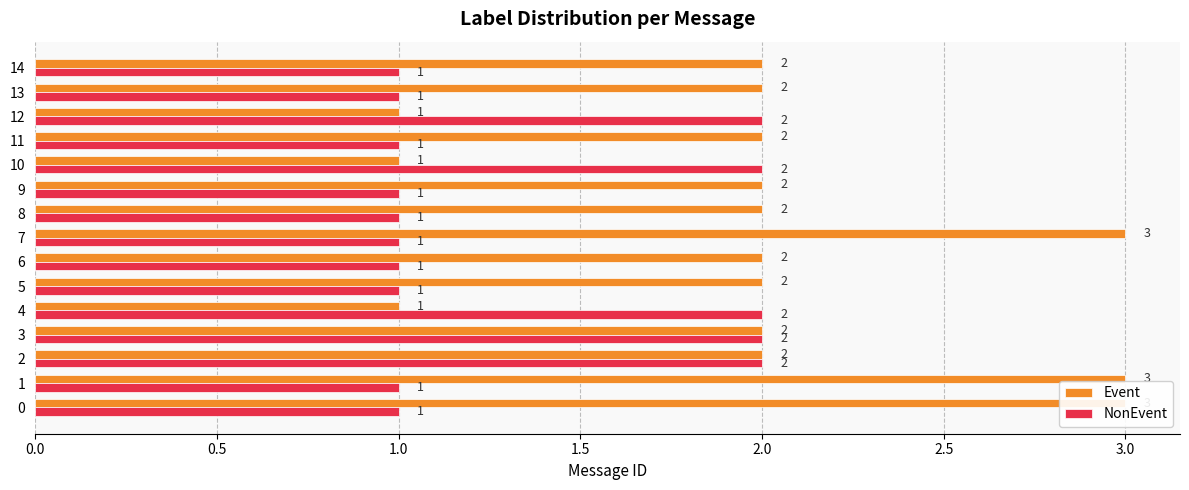

What is the spread (max minus min) of values at 12?

1